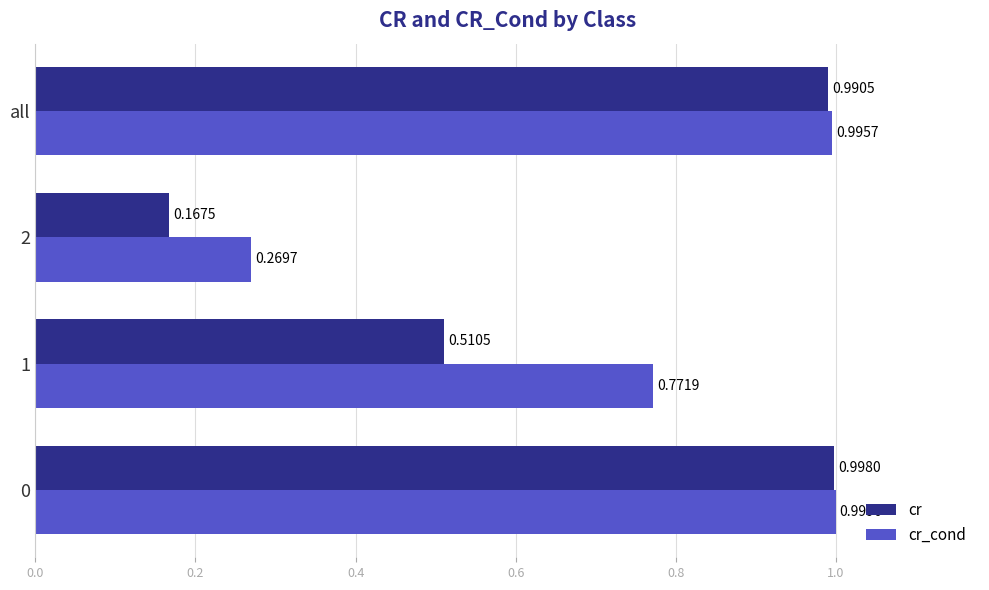

Which series has the widest spread of values?

cr